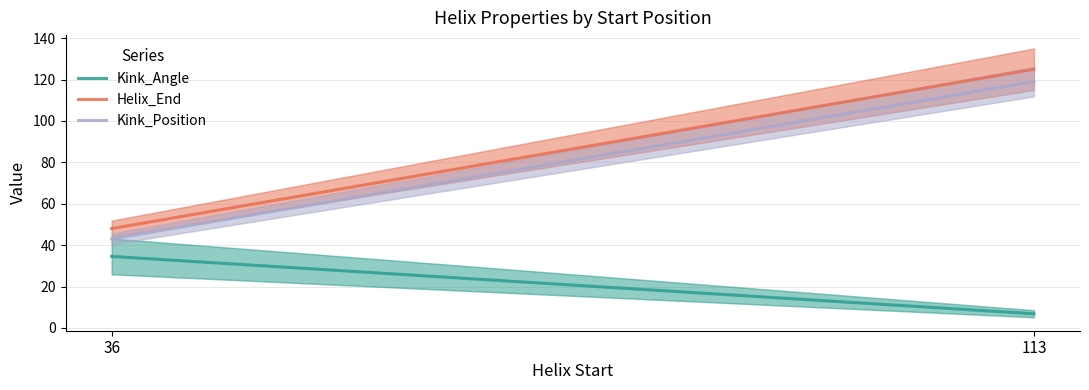

Reading left to right, transcribe all the data shown in this chart.

Kink_Angle: 36=34.5	113=6.8
Helix_End: 36=48.0	113=125.0
Kink_Position: 36=43.0	113=119.0